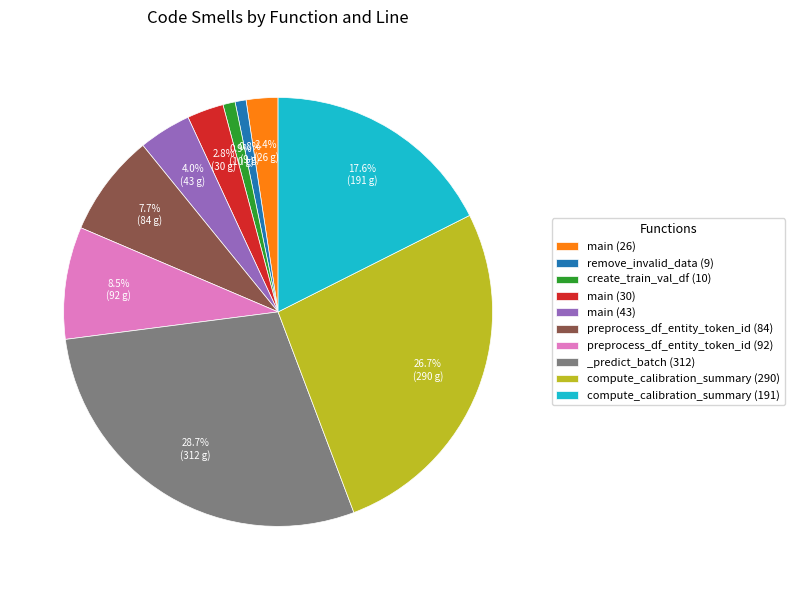

The main (26) slice represents 2% of the pie. True or false?

True